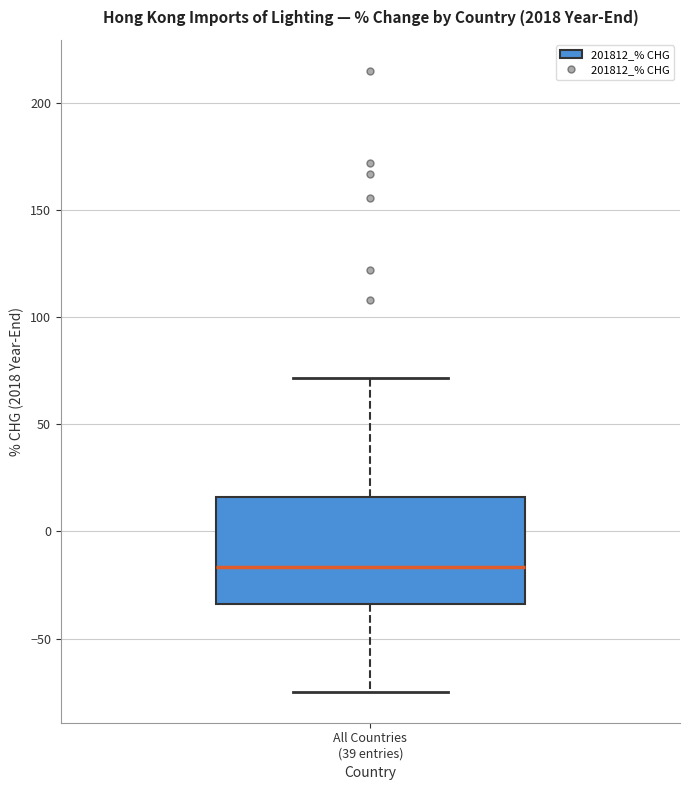

Read this box plot against the y-axis: the position of the median line, the range covered by the box, and the ends of both whiskers. The values are not printed on the chart, so give them approximately, as read against the axis.

median -15, box -35 to 15, whiskers -75 to 70